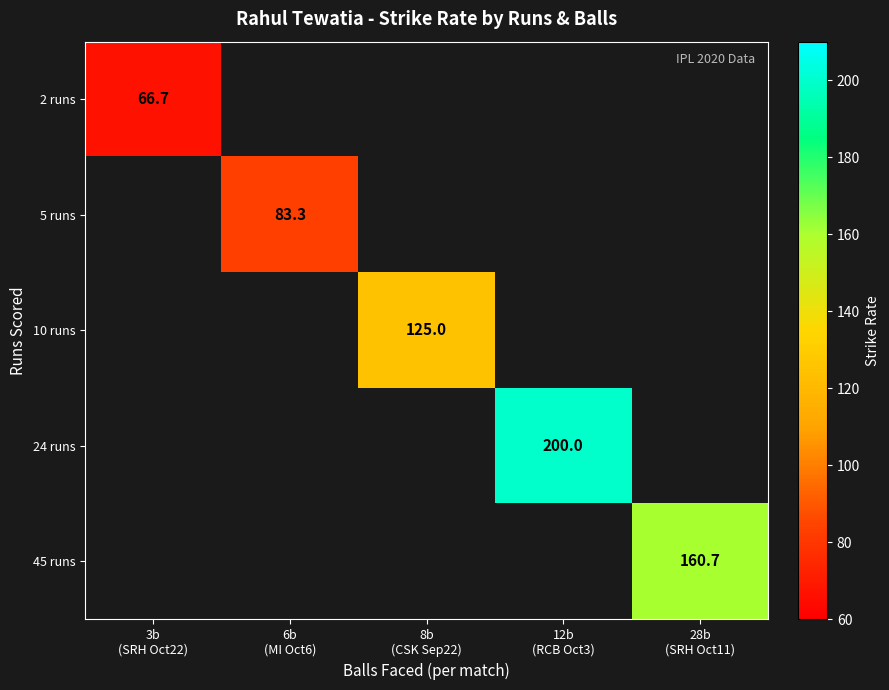

The 24 runs series shows 200.0 at 12b (RCB Oct3). True or false?

True